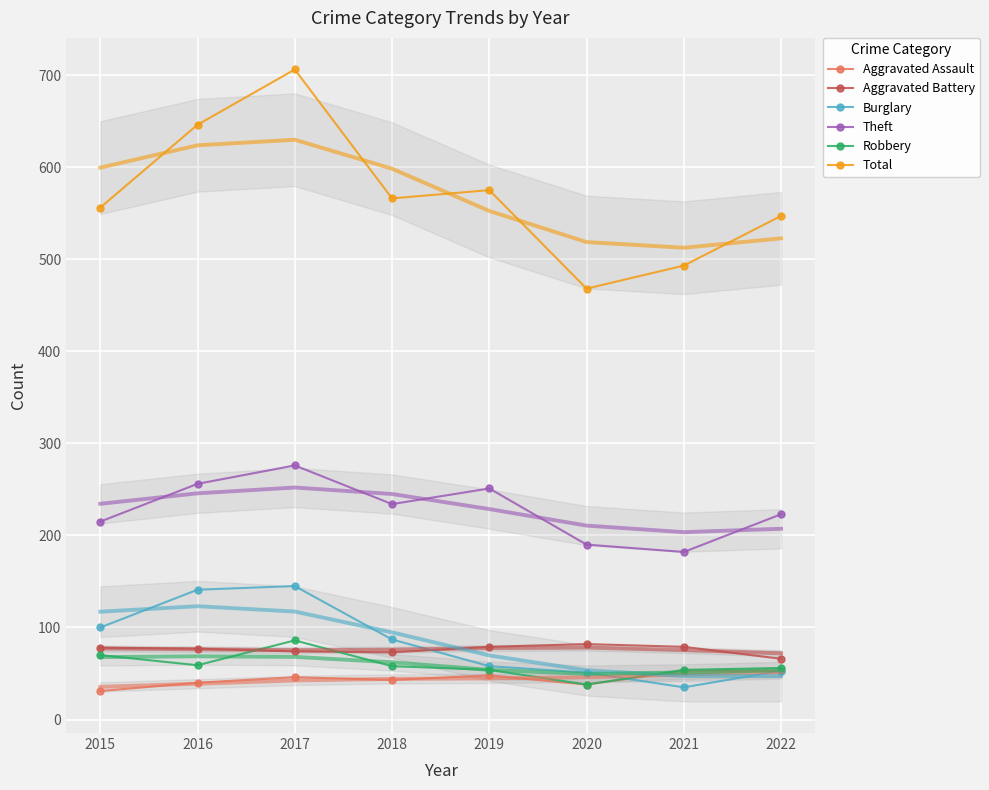

What is the value of the Robbery point at the 7th from the left?

54